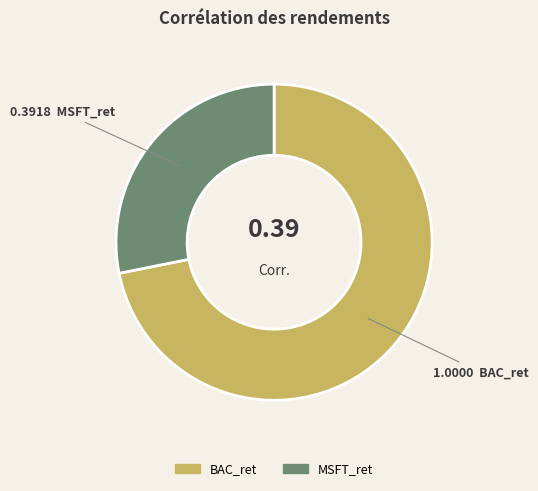

Do MSFT_ret and BAC_ret together represent more than half of the pie?

Yes